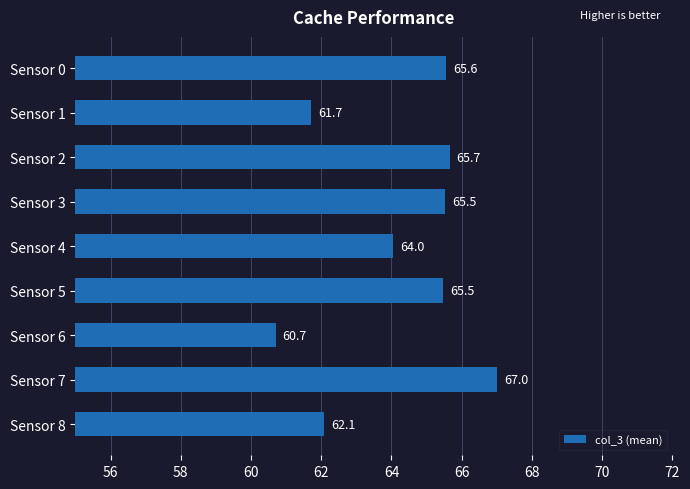

Reading top to bottom, list all the values displayed in this chart.

Sensor 0=65.6	Sensor 1=61.7	Sensor 2=65.7	Sensor 3=65.5	Sensor 4=64.0	Sensor 5=65.5	Sensor 6=60.7	Sensor 7=67.0	Sensor 8=62.1